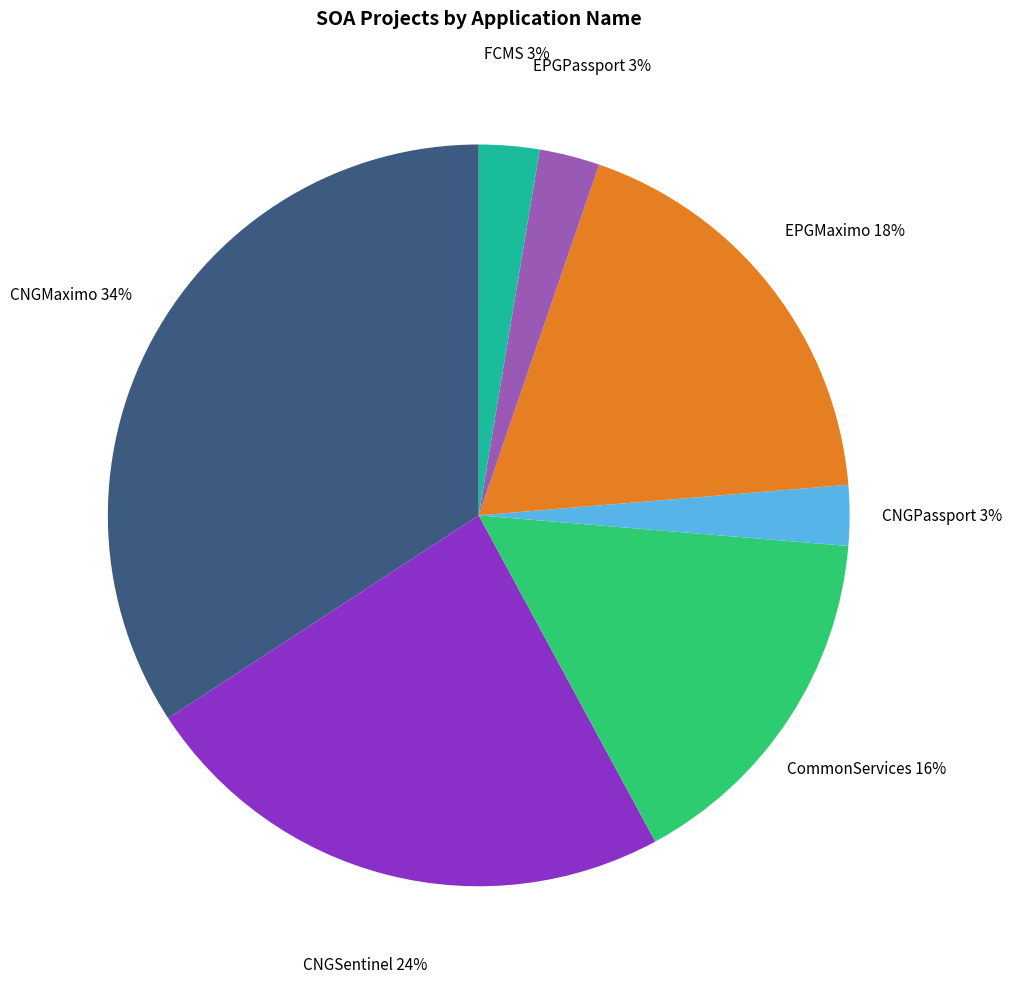

Is there a majority slice in this chart?

No